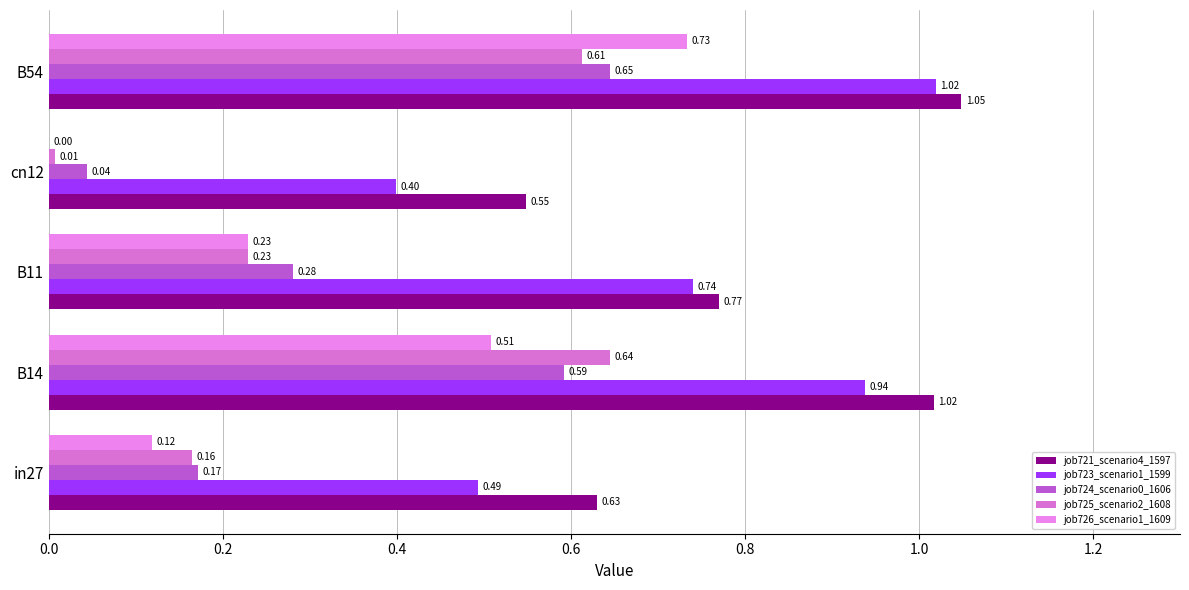

Which label corresponds to the largest value in the chart?

B54